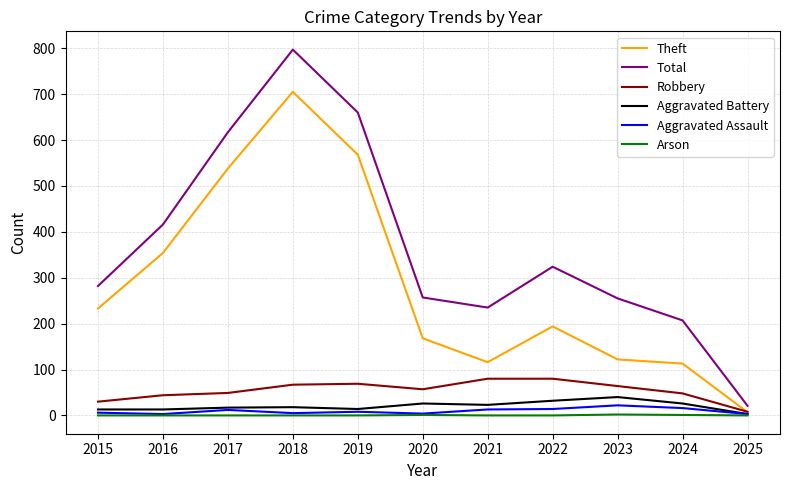

Which series has the largest total across all categories?

Total